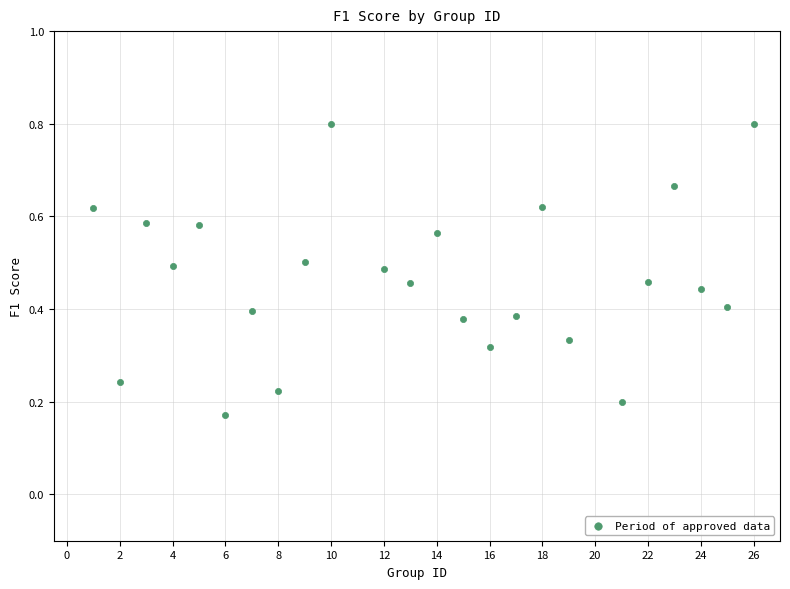

What is the range of X values (max minus min)?

25.0